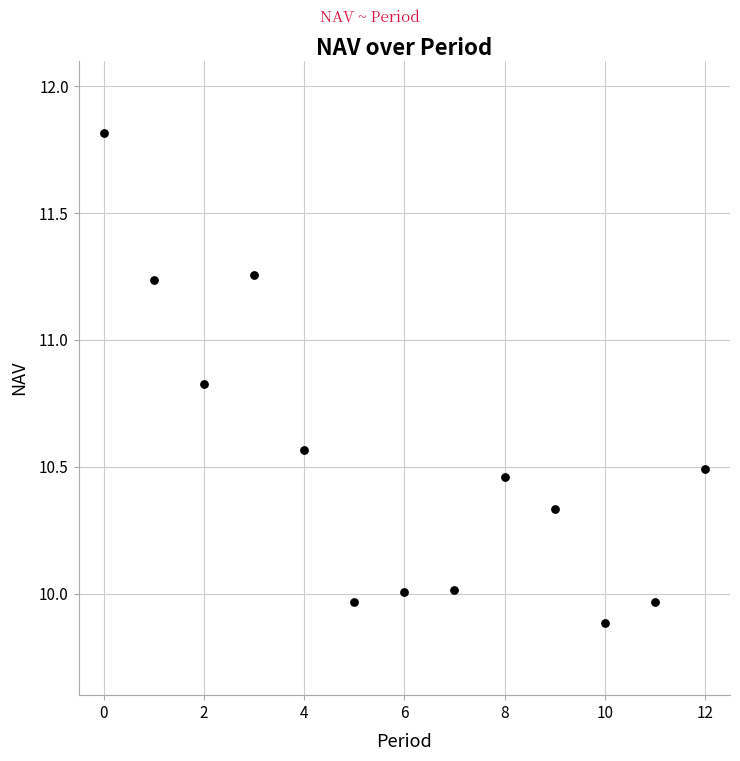

What is the range of Y values (max minus min)?

1.9